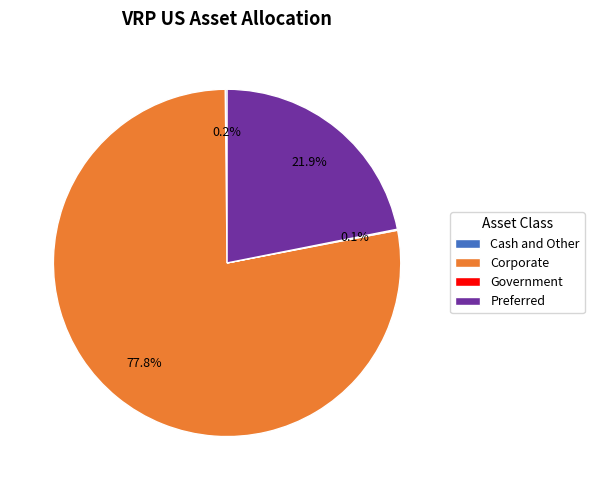

Which slice is the largest?

Corporate